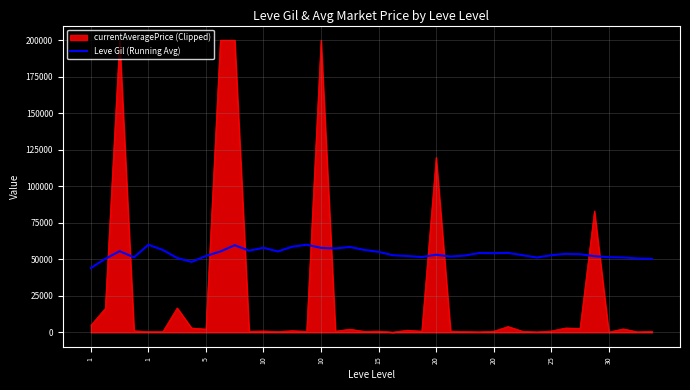

What is the maximum value for currentAveragePrice (Clipped)?

200000.0